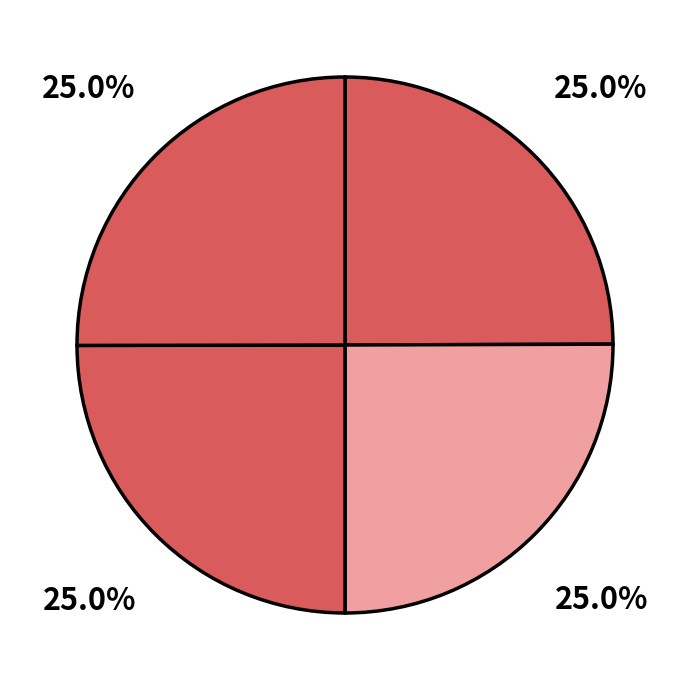

How many slices are in this pie chart?

4